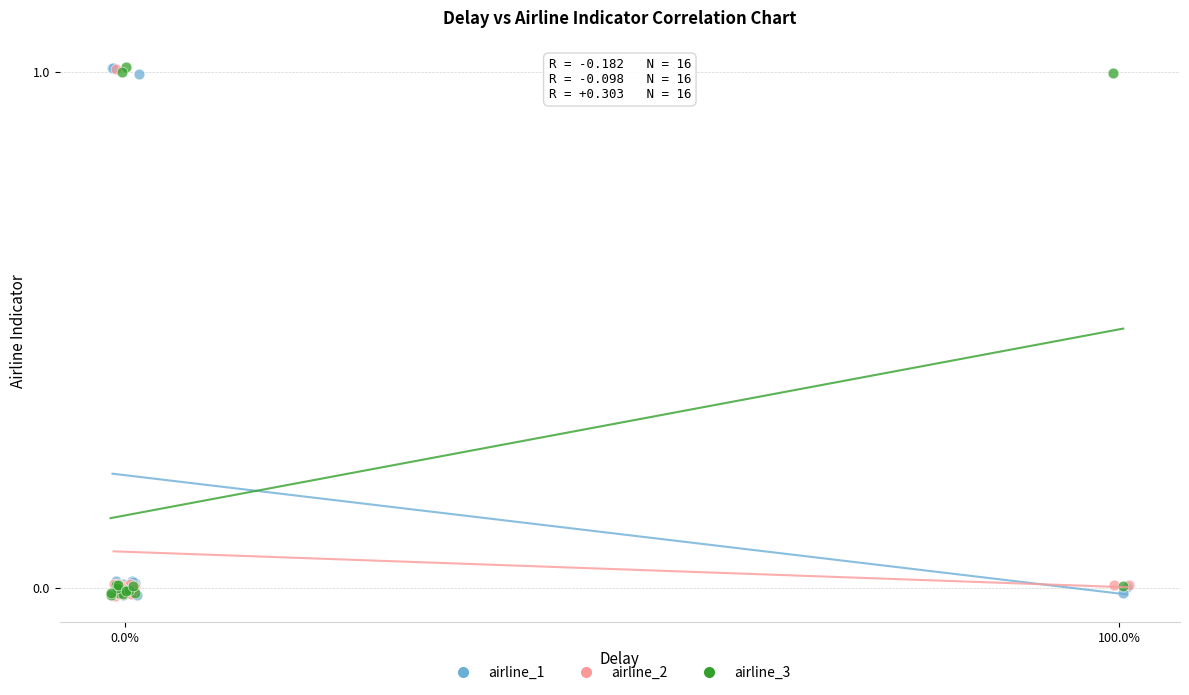

What are all the series names shown in the legend?

airline_1, airline_2, airline_3